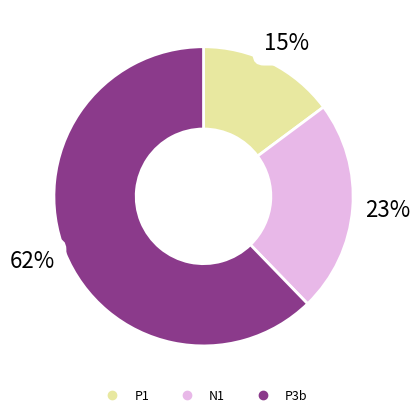

What percentage is the P1 slice, to the nearest percent?

15%